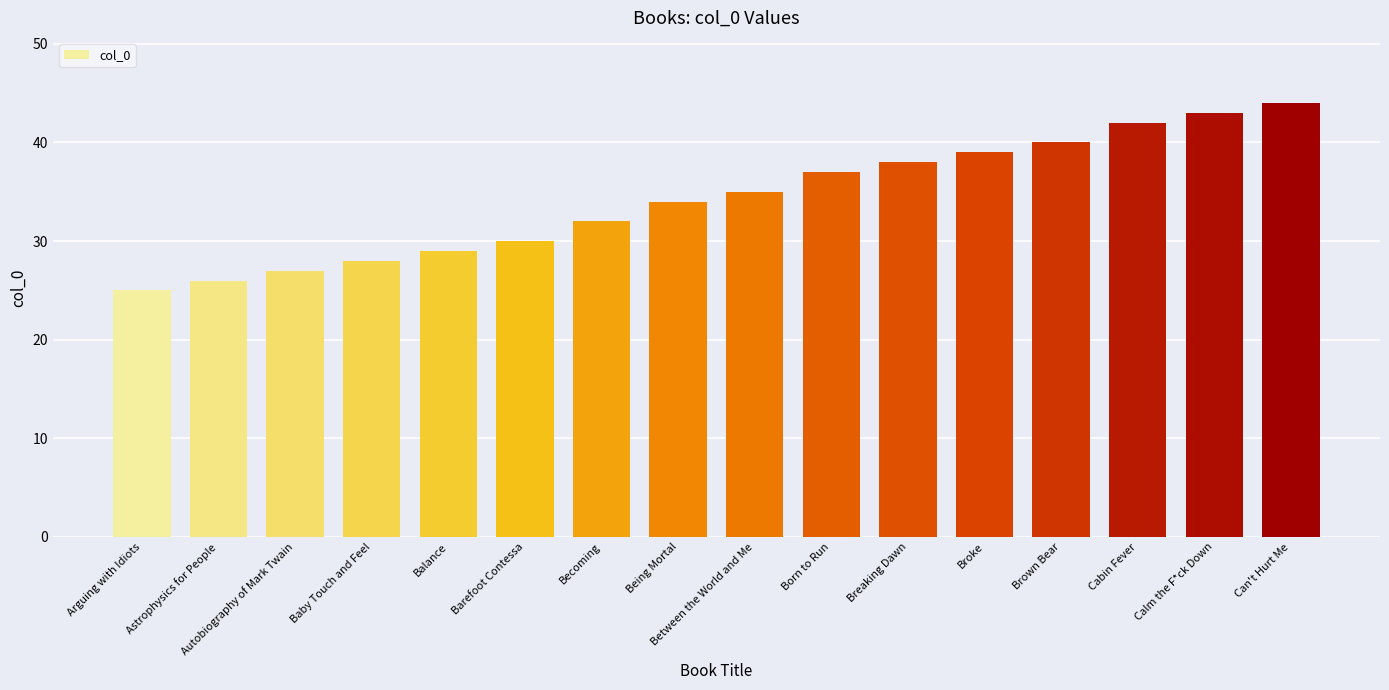

What is the label of the 6th bar from the left?

Barefoot Contessa